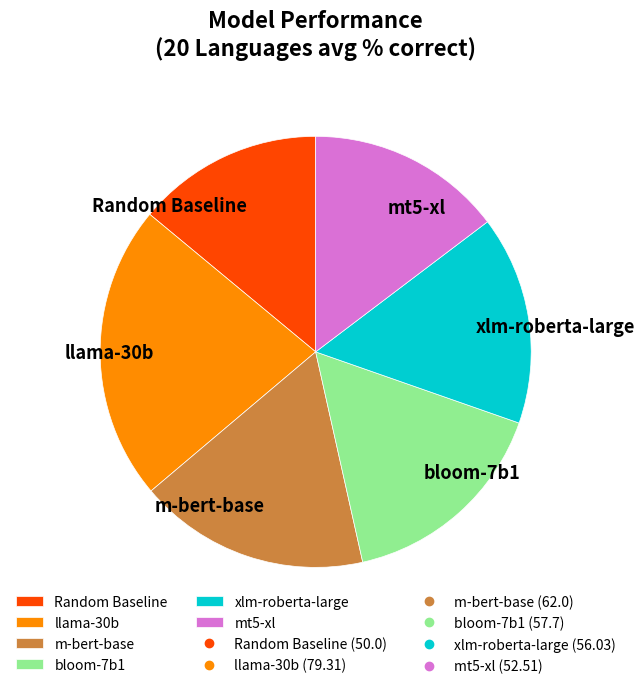

Is there a majority slice in this chart?

No